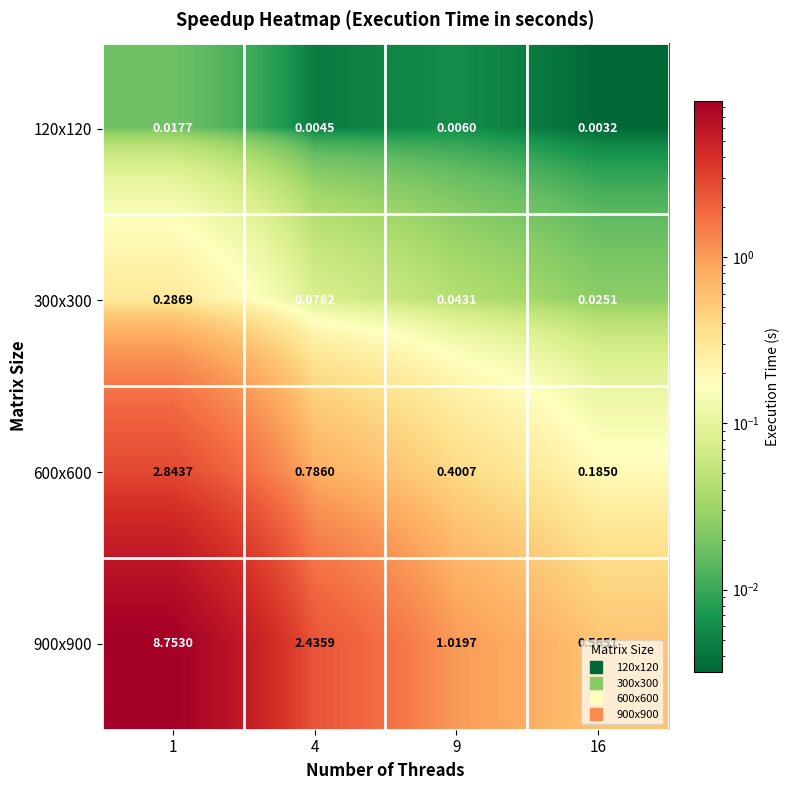

How many values in the 900x900 series are below 2?

2